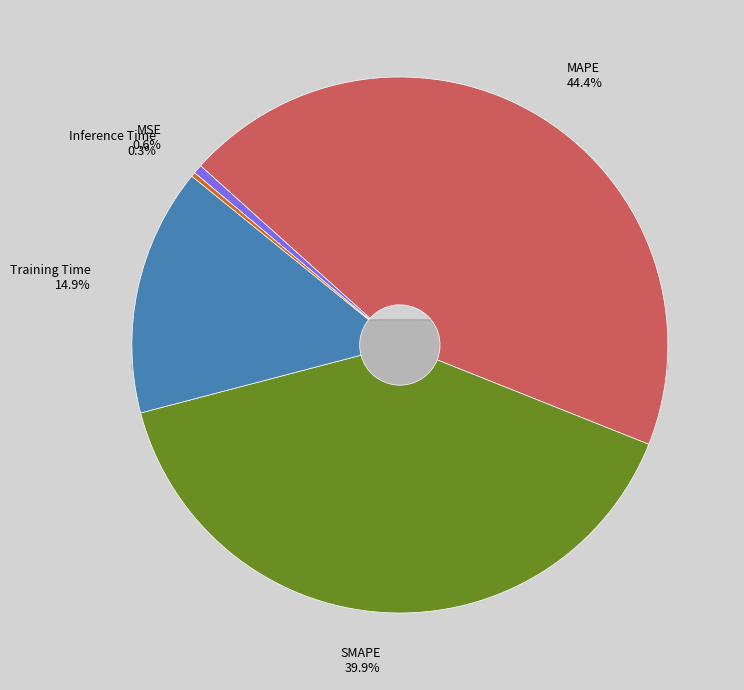

Combined, what portion of the pie is MAPE and Inference Time?

44.6%